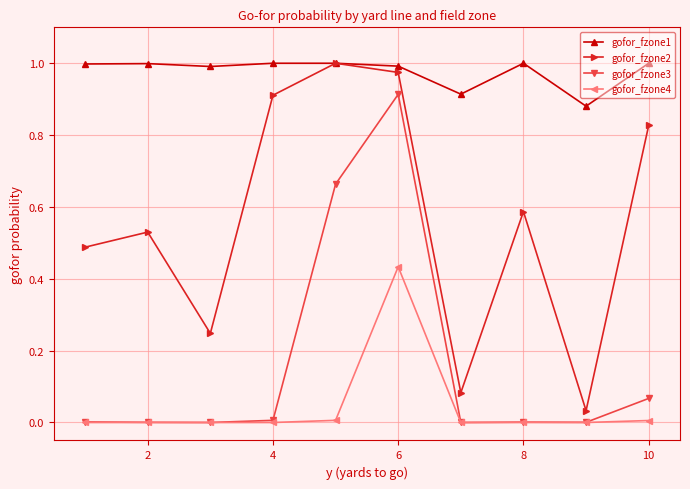

True or false: gofor_fzone4 and gofor_fzone2 intersect in this chart.

False